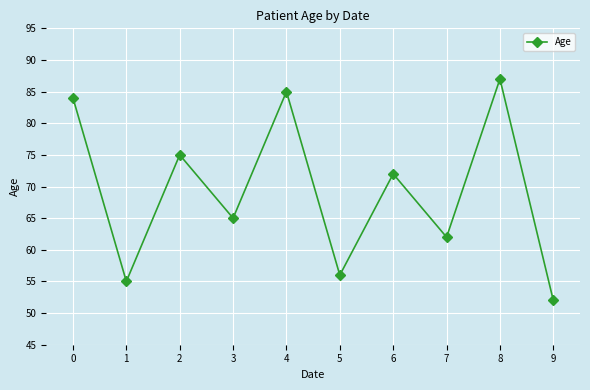

What is the change in value from 0 to 4?

+1